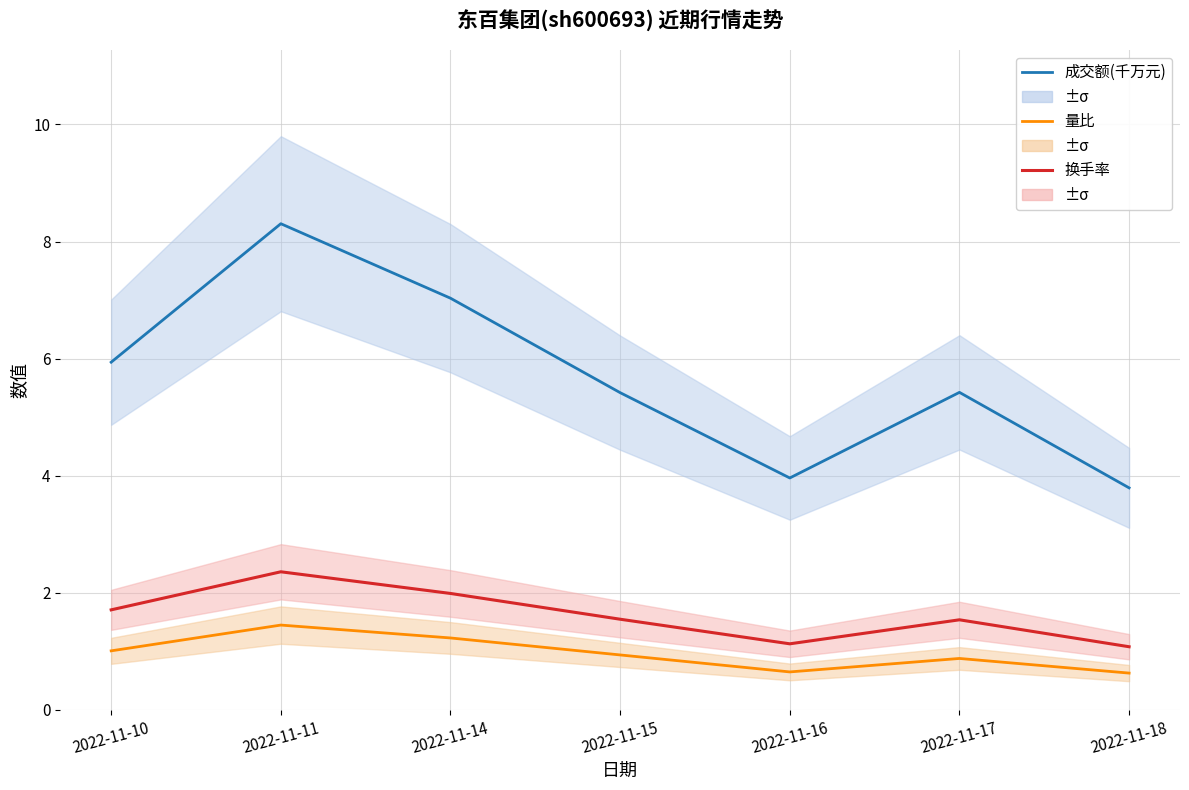

True or false: 换手率 has a value of 1.6 at 2022-11-15.

True